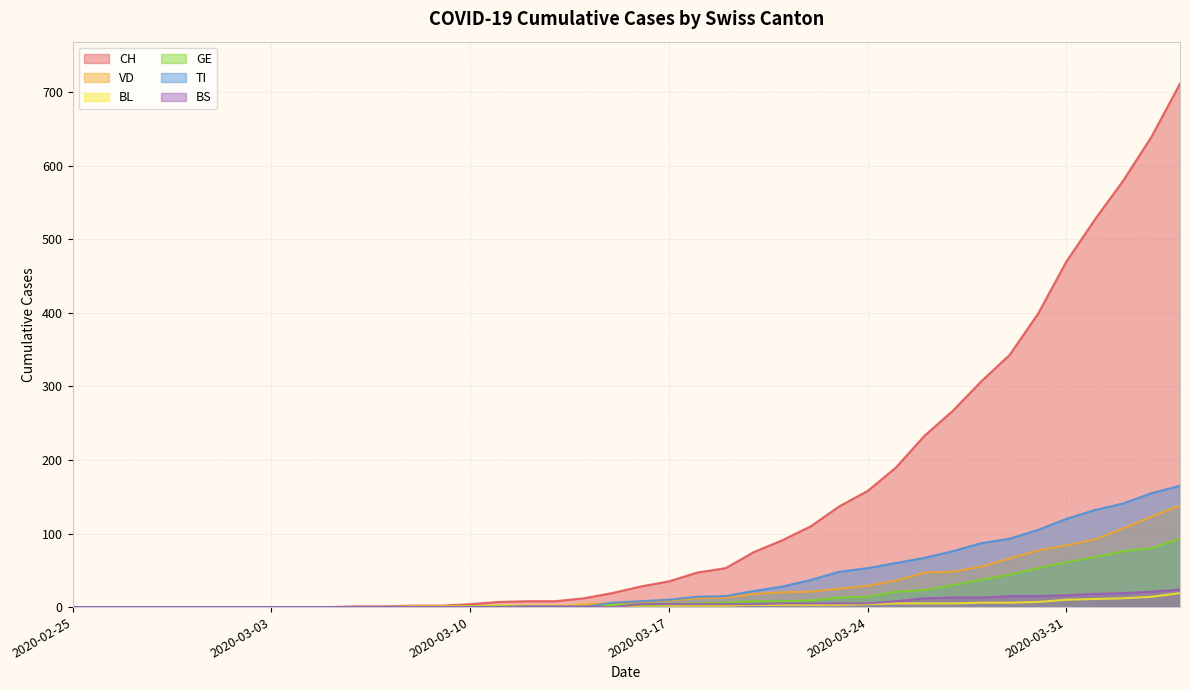

Reading left to right, list all the values displayed in this chart.

CH: 0	0	0	0	0	0	0	0	0	0	1	1	2	2	4	7	8	8	12	19	28	35	47	53	75	91	110	137	158	190	233	267	307	343	399	470	527	580	640	712
VD: 0	0	0	0	0	0	0	0	0	0	0	0	0	0	1	0	0	0	4	5	7	9	12	13	18	20	21	25	29	36	47	48	55	66	77	84	92	107	123	138
BL: 0	0	0	0	0	0	0	0	0	0	0	0	1	1	1	2	2	2	2	2	2	2	2	2	3	3	3	3	4	5	5	5	6	6	7	10	11	12	14	19
GE: 0	0	0	0	0	0	0	0	0	0	0	0	0	0	1	1	1	1	1	3	3	4	5	6	8	8	9	13	14	21	23	30	37	44	53	61	68	76	80	93
TI: 0	0	0	0	0	0	0	0	0	0	0	0	0	0	0	0	0	0	0	6	8	10	14	15	22	28	37	48	53	60	67	76	87	93	105	120	132	141	155	165
BS: 0	0	0	0	0	0	0	0	0	0	0	0	0	0	0	0	1	1	1	0	4	4	4	4	4	5	5	5	5	8	12	13	13	15	15	16	18	19	21	24